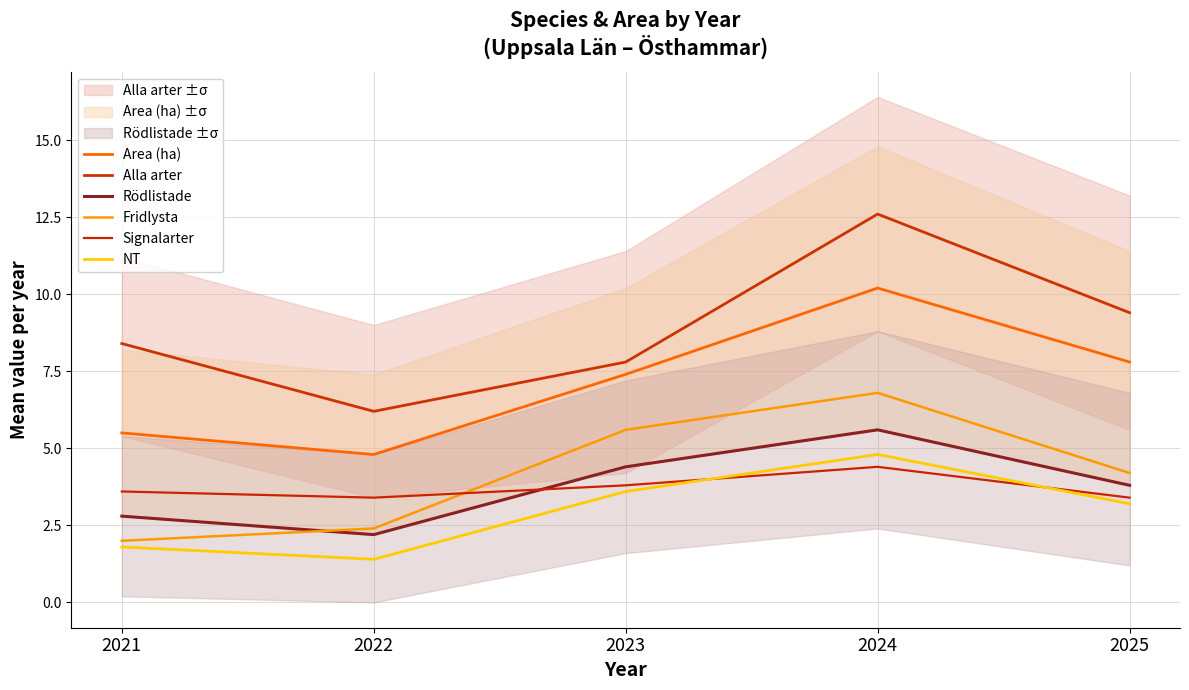

Reading left to right, transcribe all the data shown in this chart.

Area (ha): 2021=5.5	2022=4.8	2023=7.4	2024=10.2	2025=7.8
Alla arter: 2021=8.4	2022=6.2	2023=7.8	2024=12.6	2025=9.4
Rödlistade: 2021=2.8	2022=2.2	2023=4.4	2024=5.6	2025=3.8
Fridlysta: 2021=2.0	2022=2.4	2023=5.6	2024=6.8	2025=4.2
Signalarter: 2021=3.6	2022=3.4	2023=3.8	2024=4.4	2025=3.4
NT: 2021=1.8	2022=1.4	2023=3.6	2024=4.8	2025=3.2